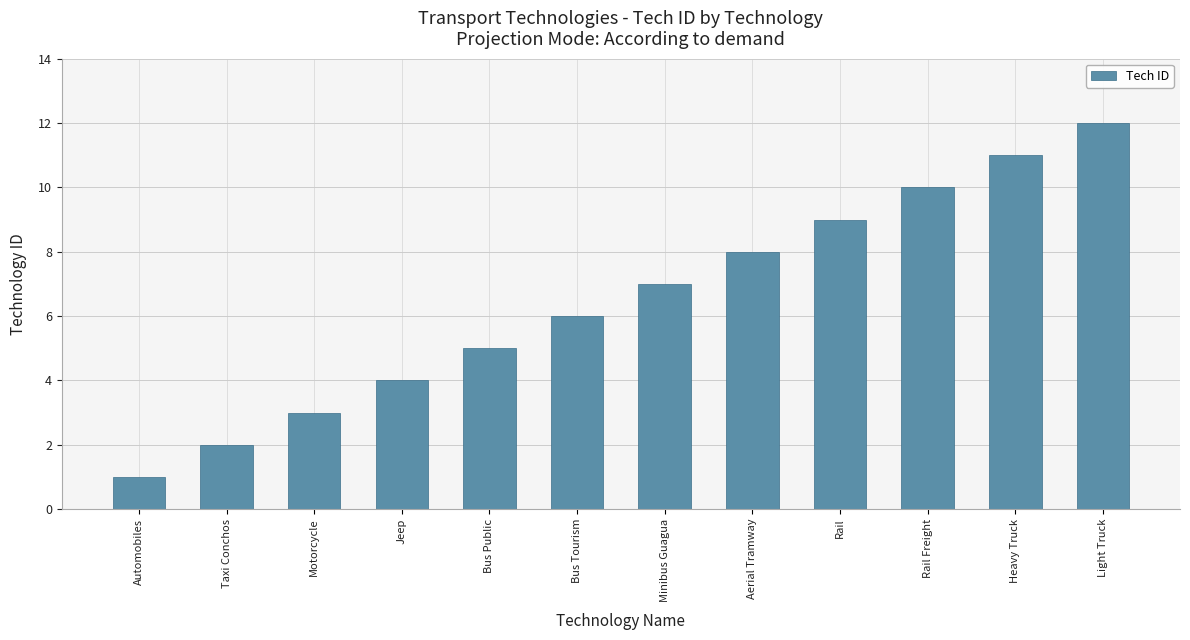

How many bars are there in total?

12